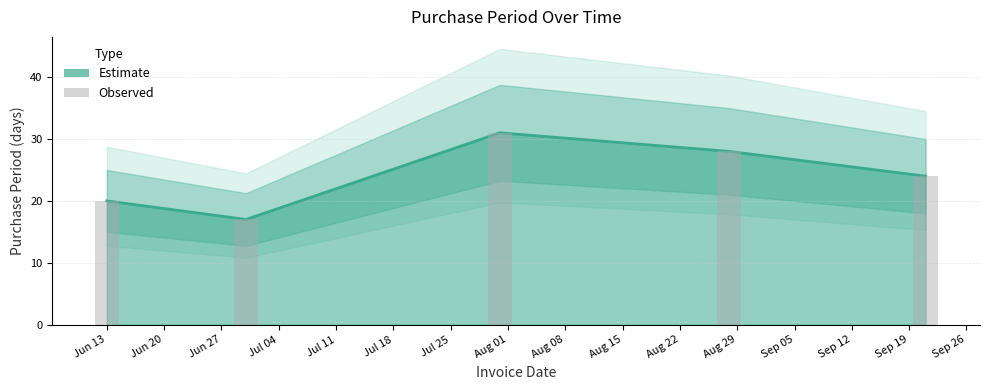

Approximately how many times larger is the value at Jul 11 compared to Jun 20?

1.4